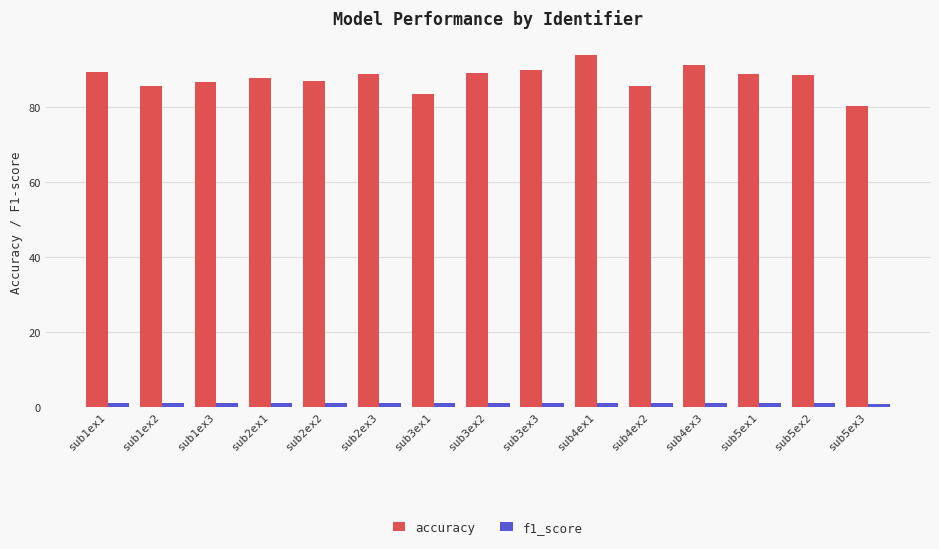

Which label corresponds to the largest value in the chart?

sub4ex1